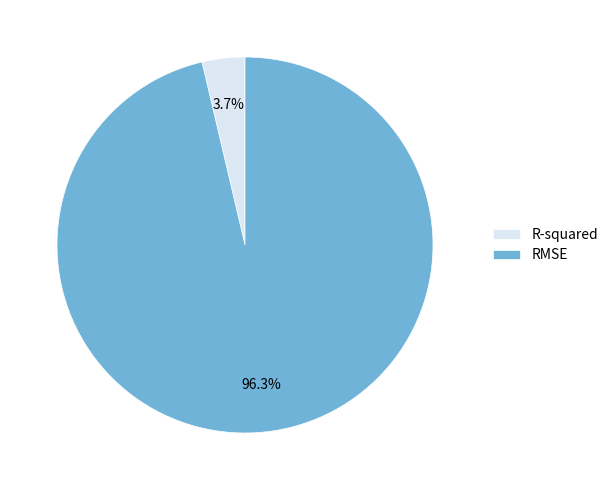

To the nearest percent, what portion does R-squared represent?

4%